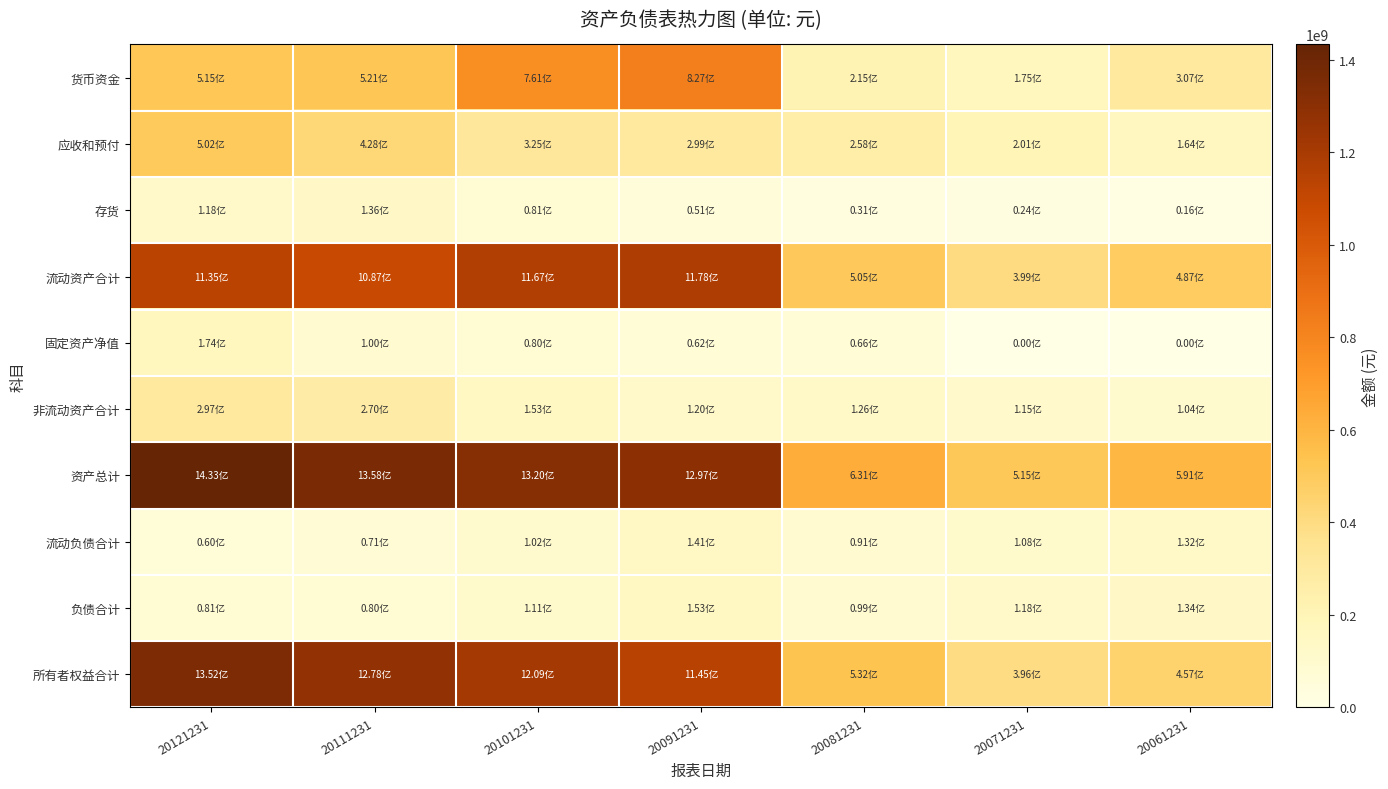

Reading right to left, transcribe all the data shown in this chart.

货币资金: 20061231=307316992	20071231=174814000	20081231=214947008	20091231=826966016	20101231=761110016	20111231=521131008	20121231=515473984
应收和预付: 20061231=163827664	20071231=200683488	20081231=258422480	20091231=298600416	20101231=324509792	20111231=428184768	20121231=501695872
存货: 20061231=16171200	20071231=23535800	20081231=31466600	20091231=50636900	20101231=80931000	20111231=136232992	20121231=117769000
流动资产合计: 20061231=487351008	20071231=399241984	20081231=504836000	20091231=1177549952	20101231=1167449984	20111231=1087079936	20121231=1135200000
固定资产净值: 20061231=0	20071231=0	20081231=65680700	20091231=61703900	20101231=79817400	20111231=100152000	20121231=174460000
非流动资产合计: 20061231=103631000	20071231=115458000	20081231=126467000	20091231=119789000	20101231=152588992	20111231=270467008	20121231=297360992
资产总计: 20061231=590982976	20071231=514700000	20081231=631302976	20091231=1297340032	20101231=1320039936	20111231=1357549952	20121231=1432560000
流动负债合计: 20061231=132084000	20071231=108421000	20081231=91142400	20091231=140680000	20101231=102253000	20111231=71203504	20121231=60315800
负债合计: 20061231=134374000	20071231=118373000	20081231=99024496	20091231=152678000	20101231=110718000	20111231=80009000	20121231=80897504
所有者权益合计: 20061231=456608992	20071231=396327008	20081231=532279008	20091231=1144659968	20101231=1209319936	20111231=1277539968	20121231=1351660032